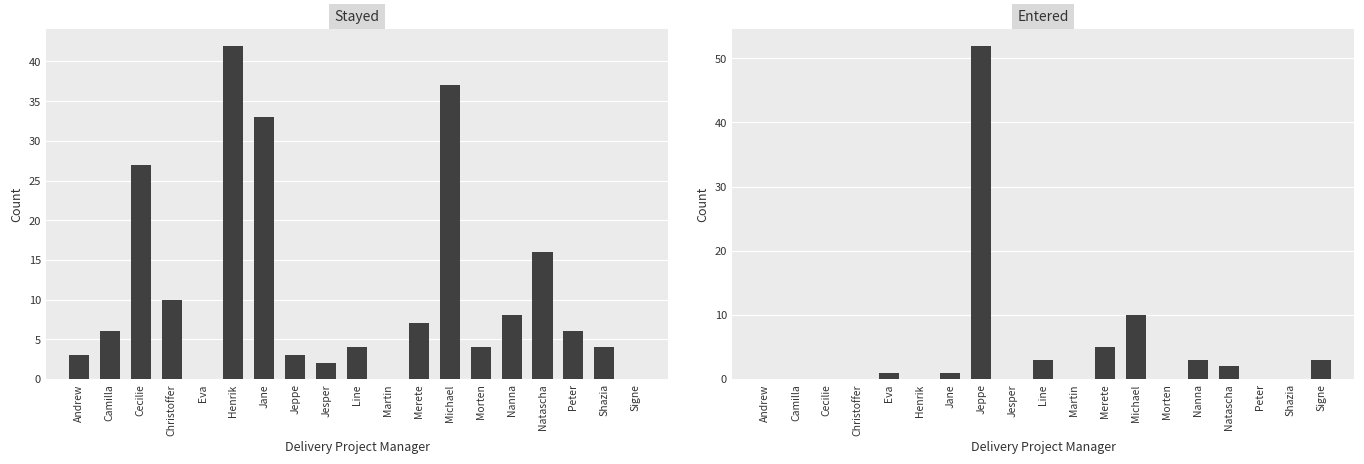

At which category is the sum across all series the highest?

Jeppe